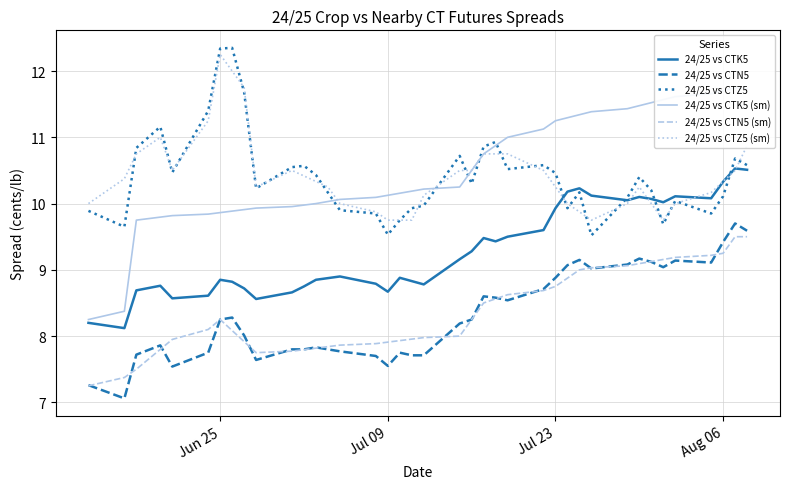

What is the minimum value for 24/25 vs CTN5?

7.1